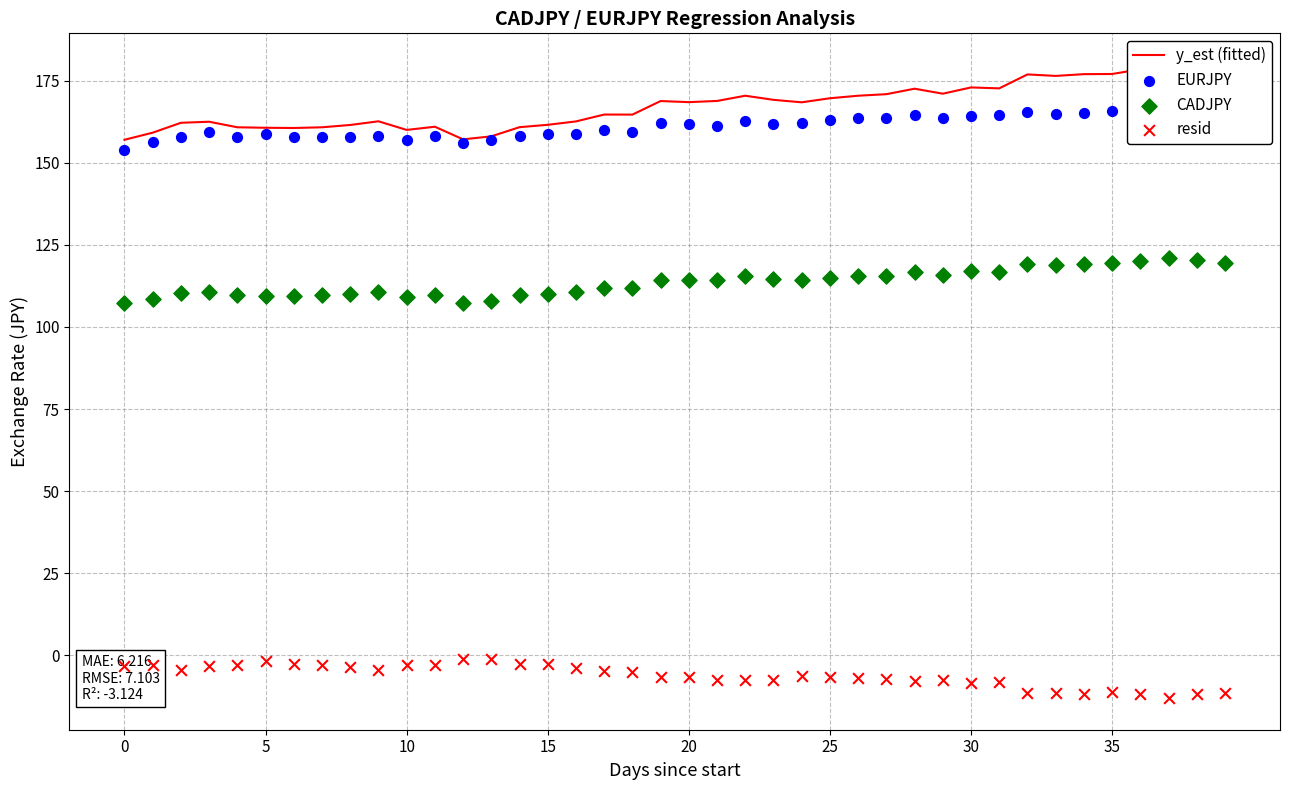

At how many categories does at least one series exceed 55?

40